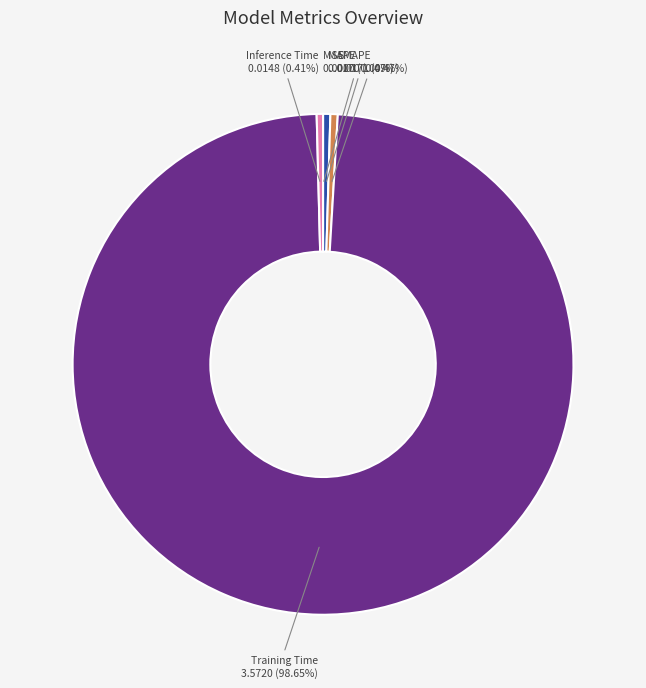

Do SMAPE and MAPE together represent more than half of the pie?

No